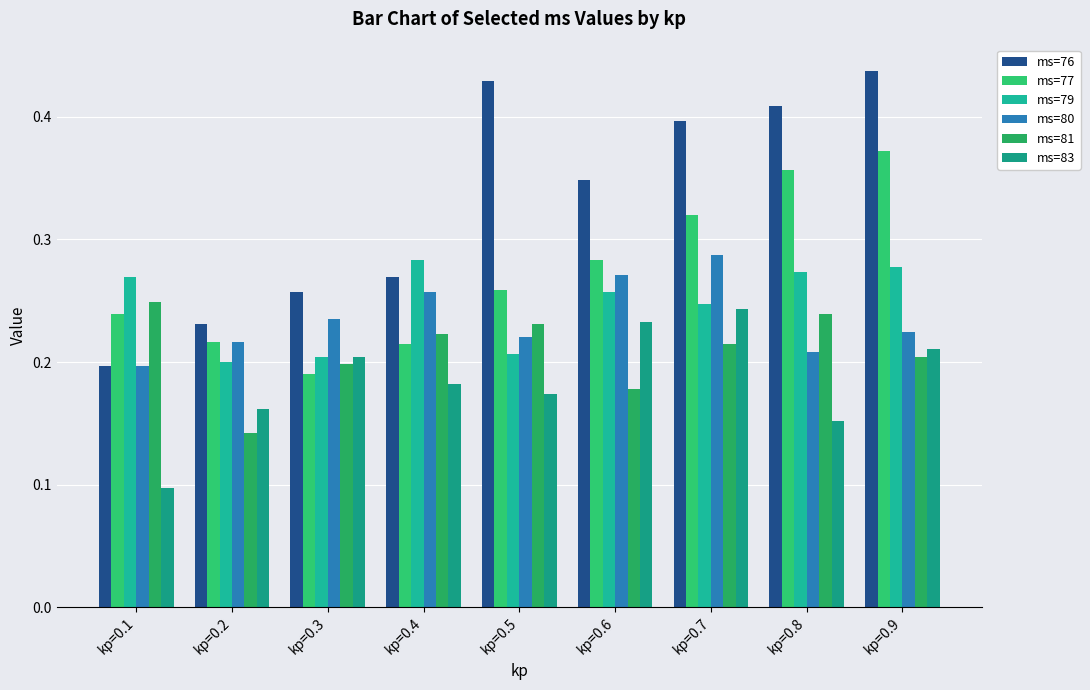

At which category is the sum across all series the highest?

kp=0.9